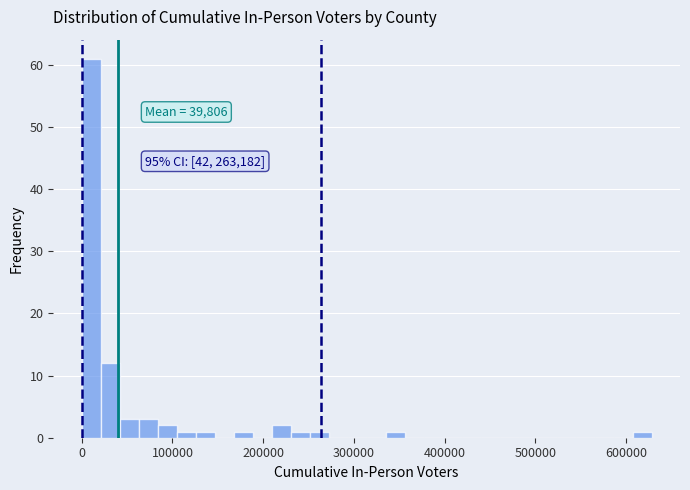

Read against the x-axis, roughly where is the centre of the tallest bar?

10000